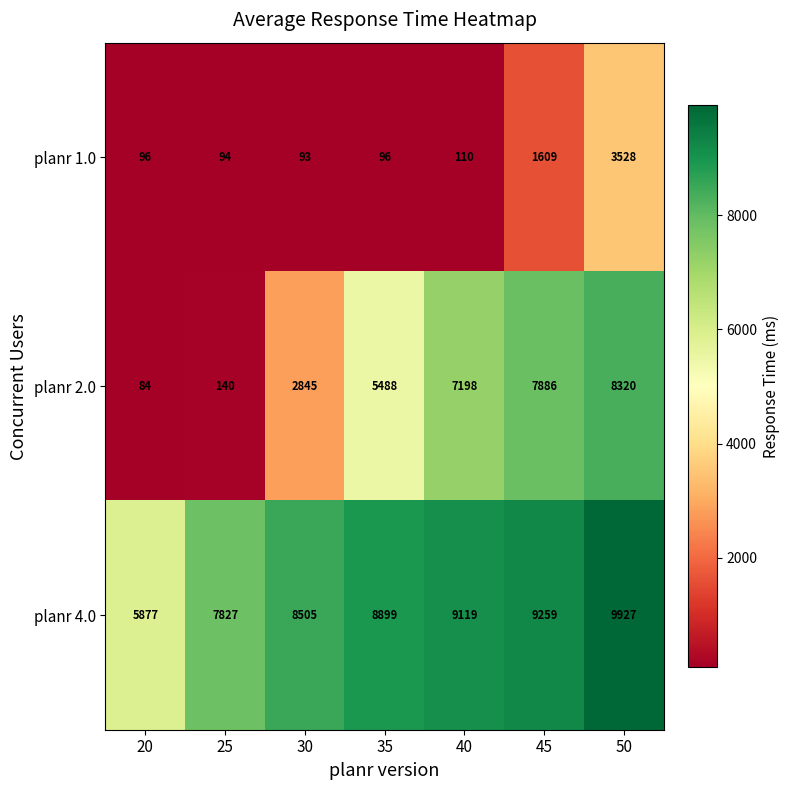

Between 25 and 40, which series saw the biggest shift?

planr 2.0